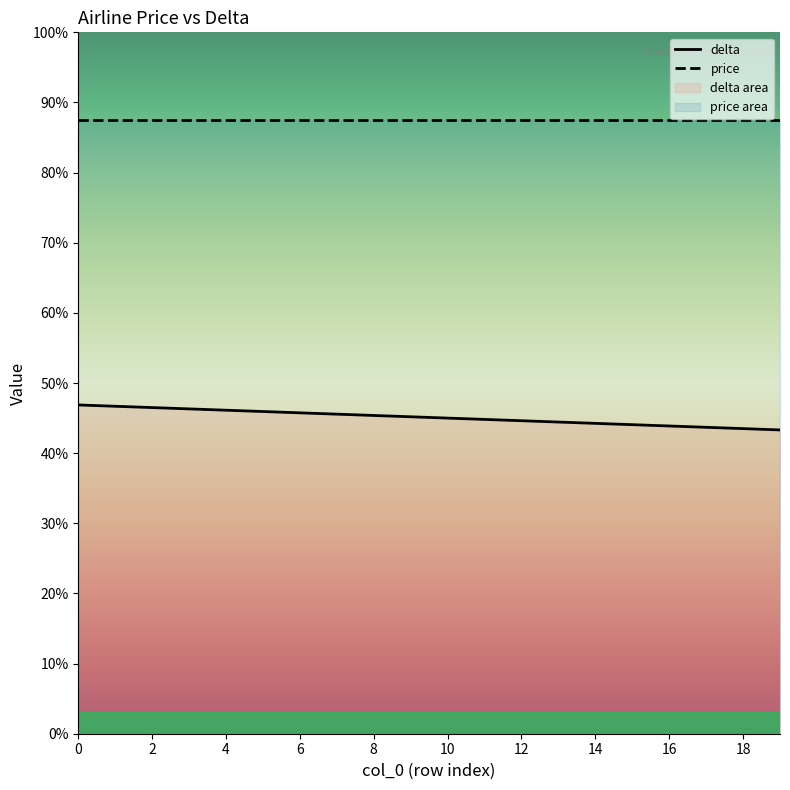

What is the sum of the price values at 18 and 11?

2800